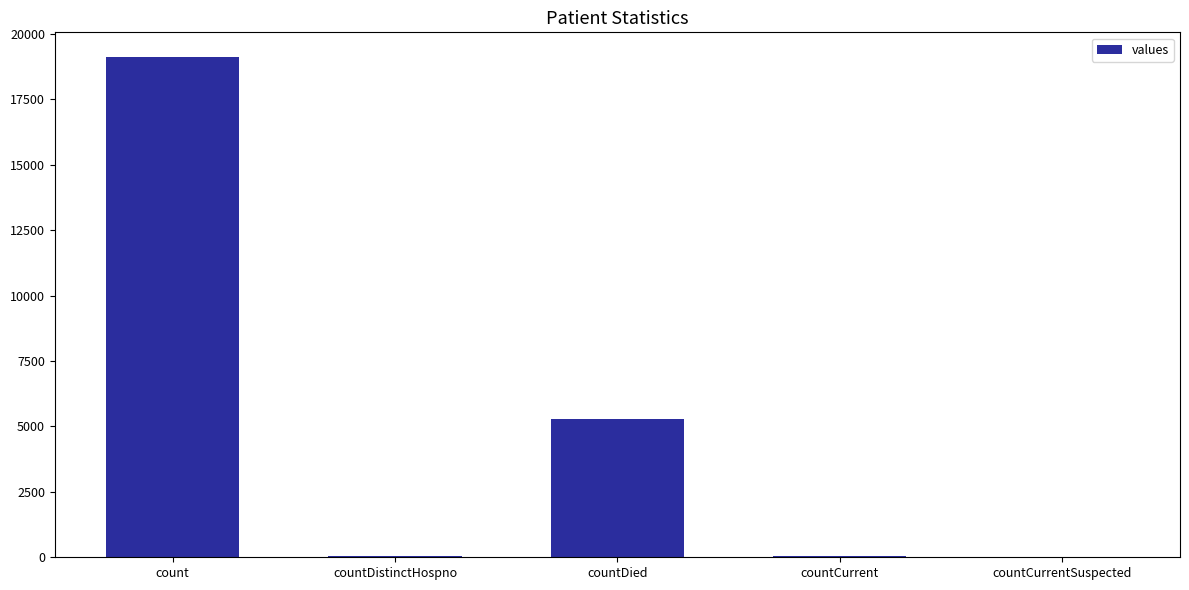

At which label is the value closest to 9554?

countDied